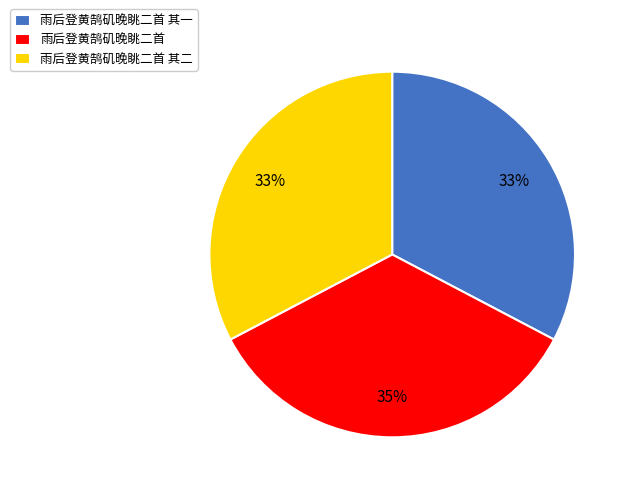

How many segments does this pie chart have?

3